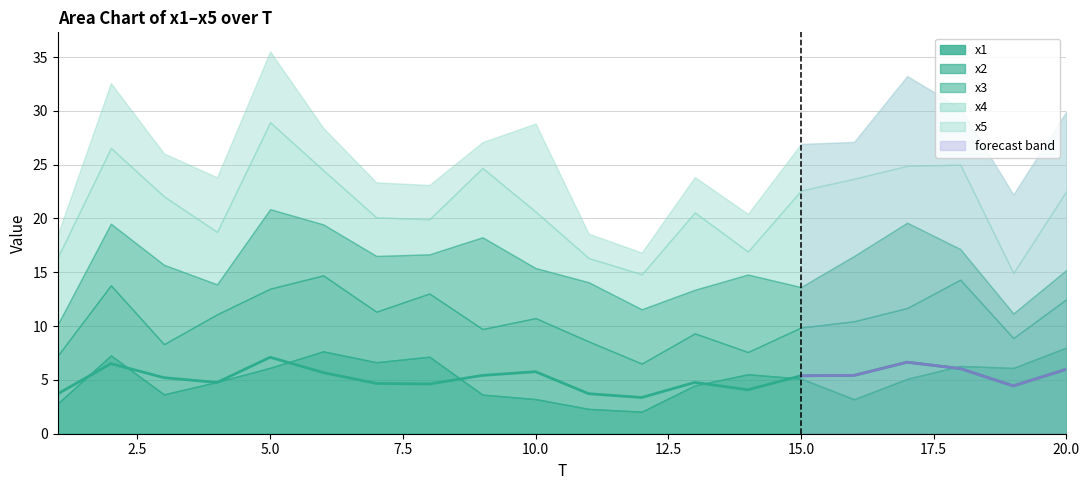

Is the value of x5 at 19 greater than the value of x4 at 5?

No